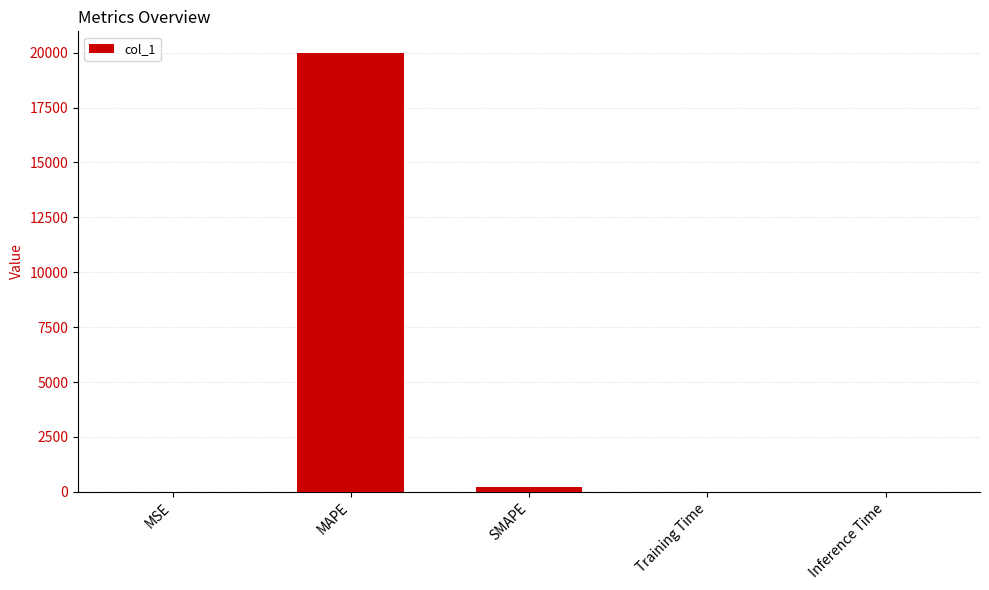

What is the change in value from MSE to SMAPE?

+197.9